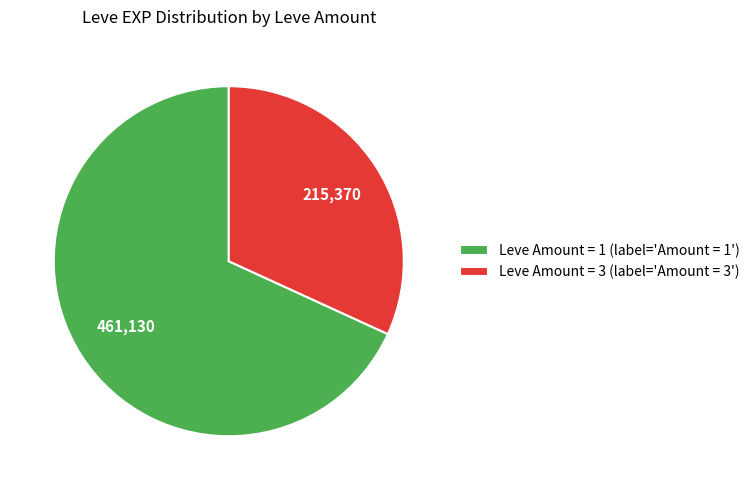

The Leve Amount = 3 (label='Amount = 3') slice represents 17% of the pie. True or false?

False